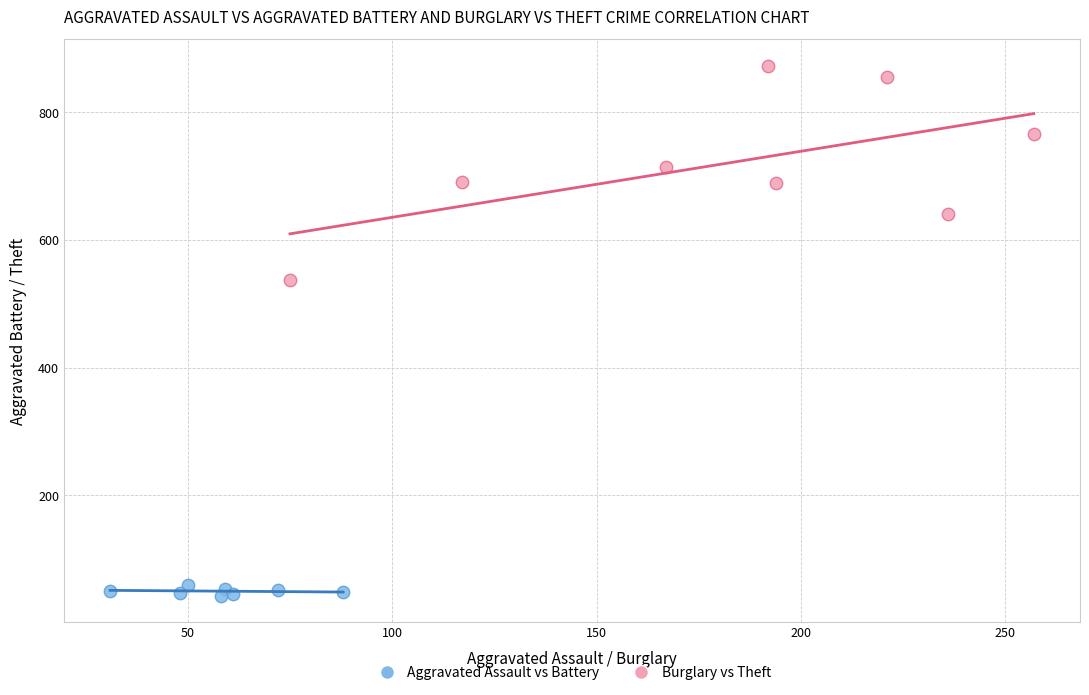

Which series reaches the maximum Y coordinate?

Burglary vs Theft